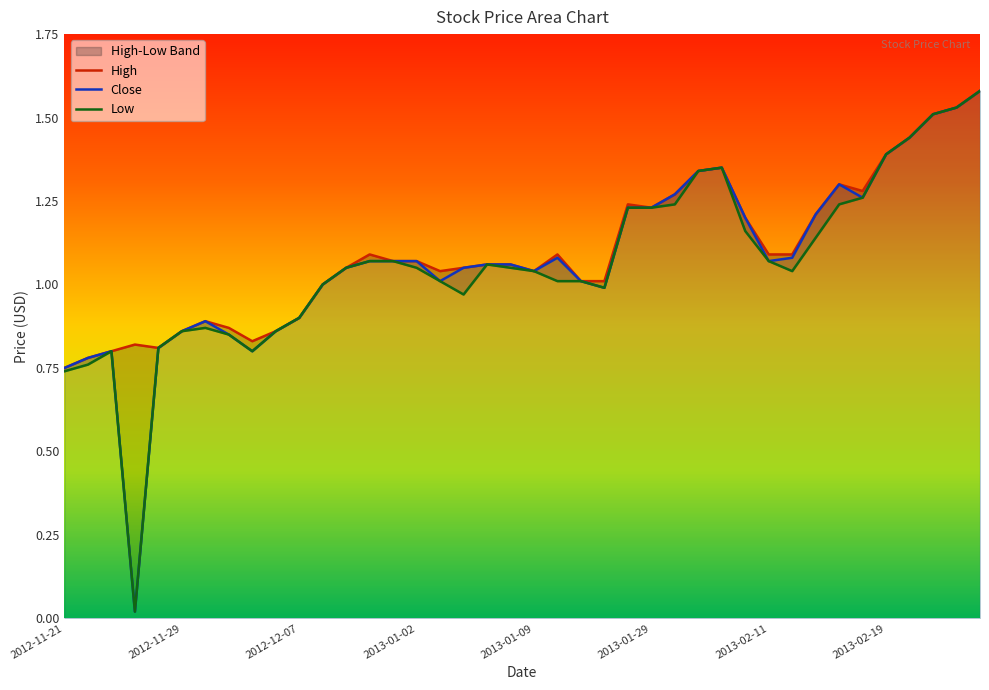

What is the maximum value for Low?

1.6